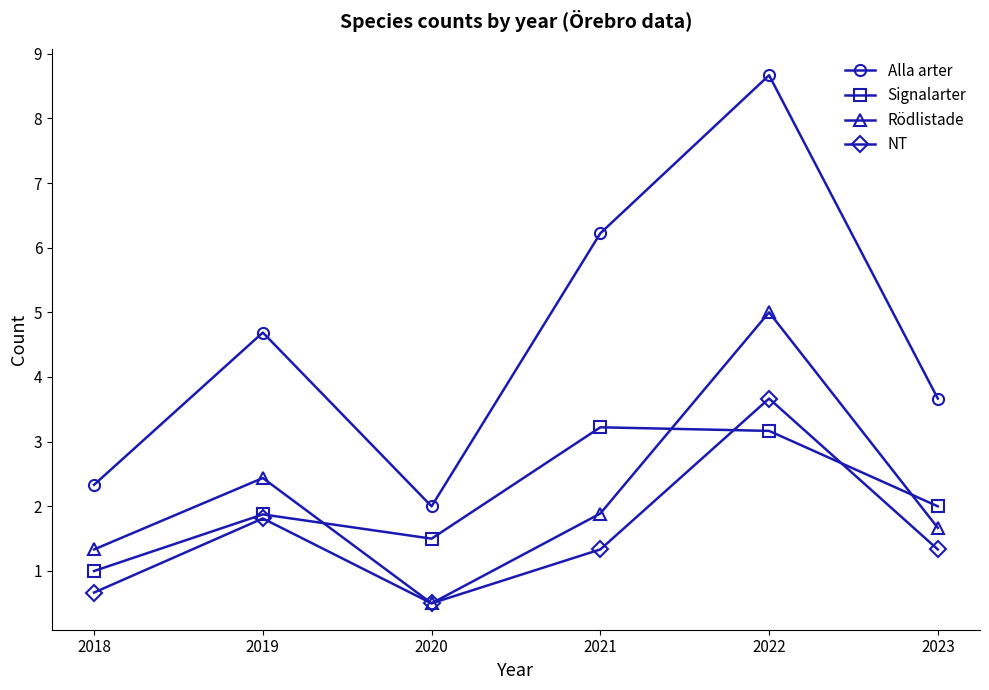

What is the maximum value for Rödlistade?

5.0